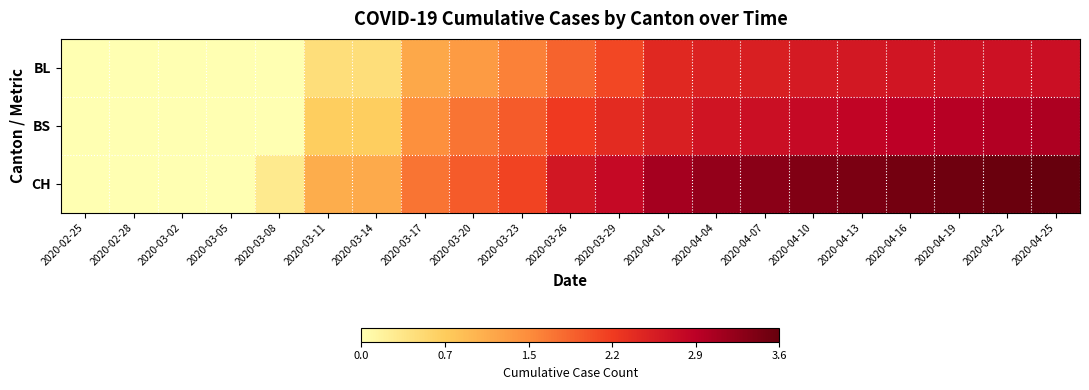

Which series has the largest total across all categories?

CH